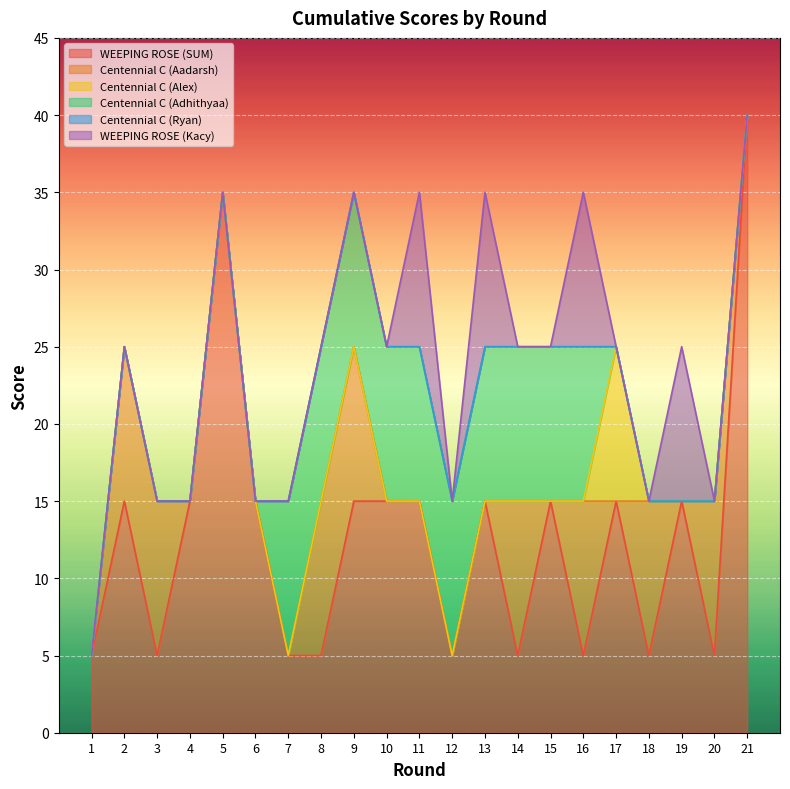

What is the total value across all series at 19?

25